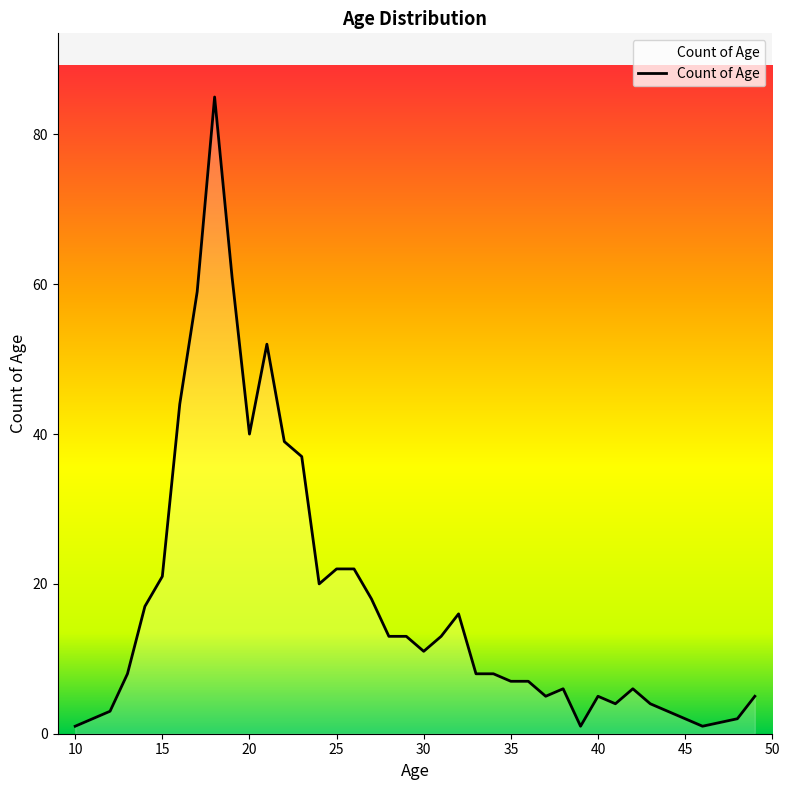

What is the maximum value shown in the chart?

85